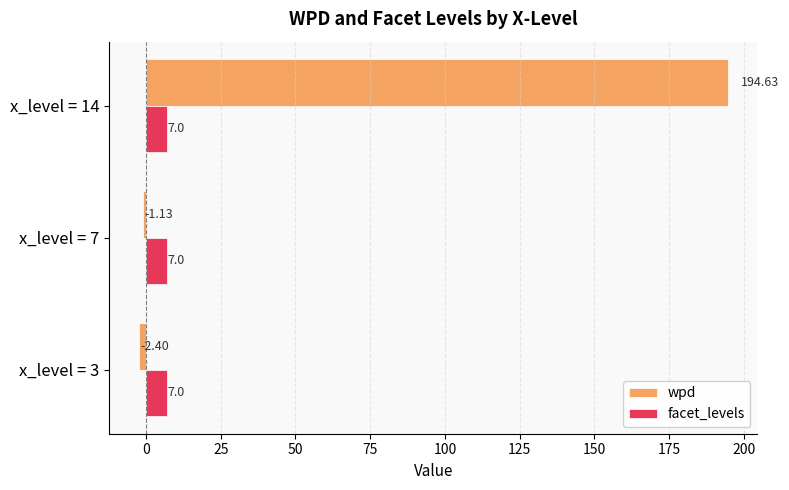

List the series in order of their peak value, highest first.

wpd, facet_levels